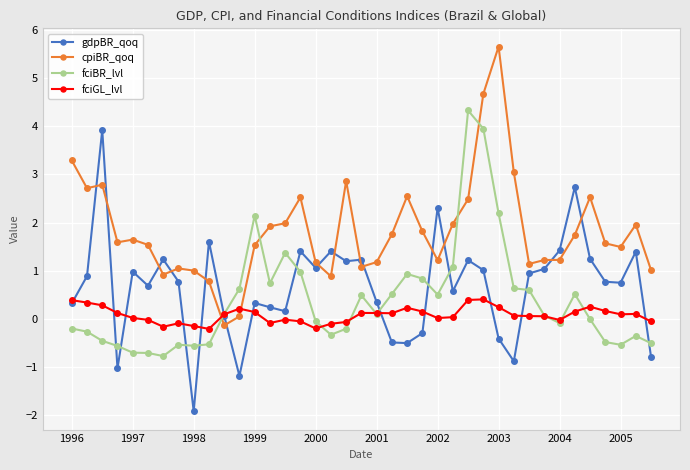

True or false: gdpBR_qoq and cpiBR_qoq cross at least once.

True